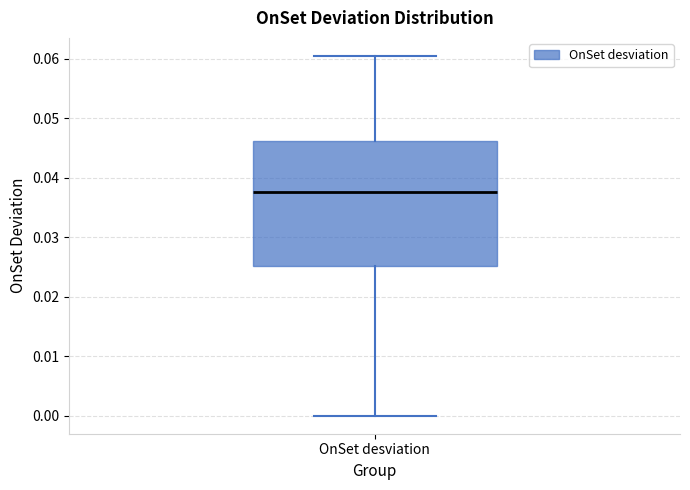

Read this box plot against the y-axis: the position of the median line, the range covered by the box, and the ends of both whiskers. The values are not printed on the chart, so give them approximately, as read against the axis.

median 0.038, box 0.025 to 0.046, whiskers 0.000 to 0.060